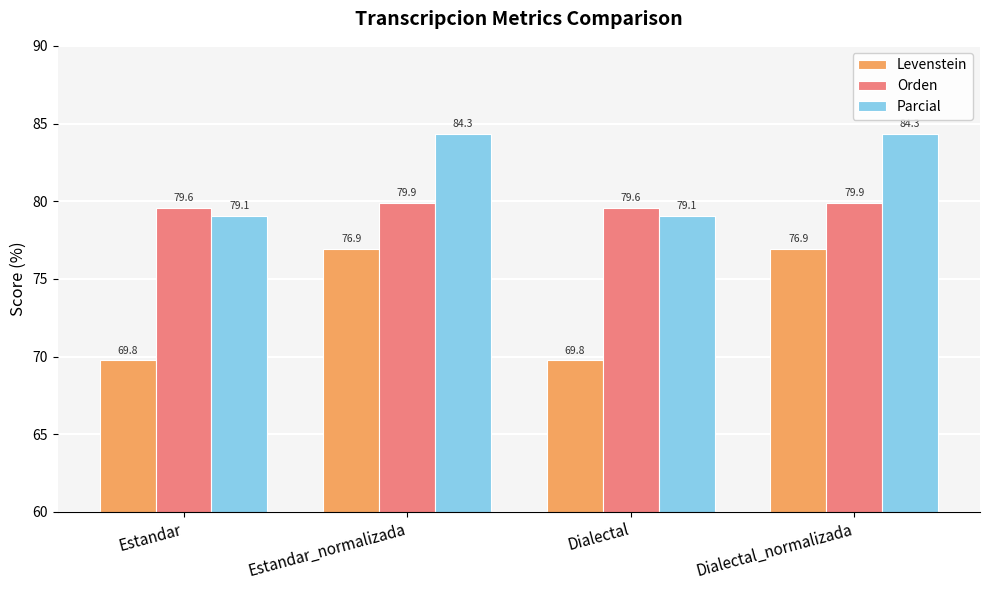

What is the minimum value shown in the chart?

69.8